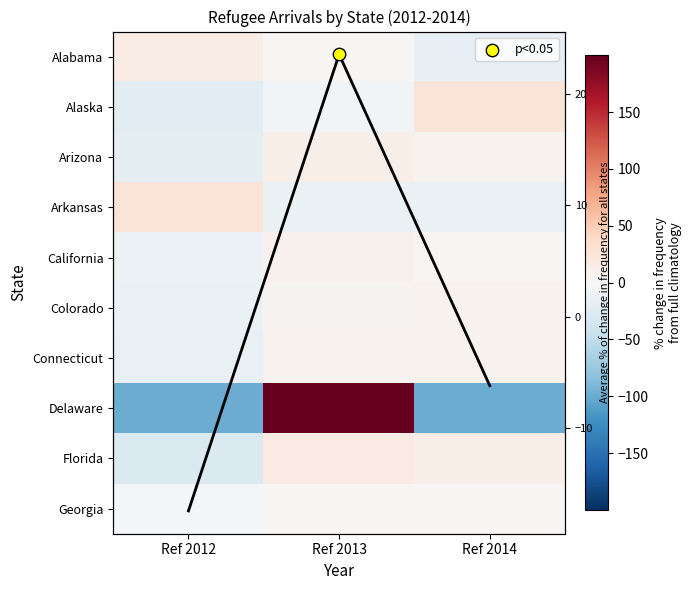

True or false: Connecticut has a value of -21.8 at Ref 2012.

False